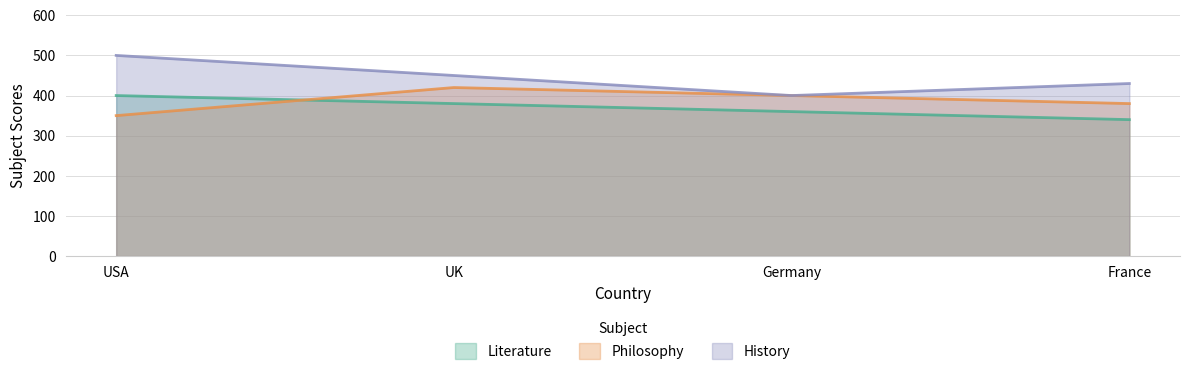

True or false: Philosophy has a value of 400 at Germany.

True